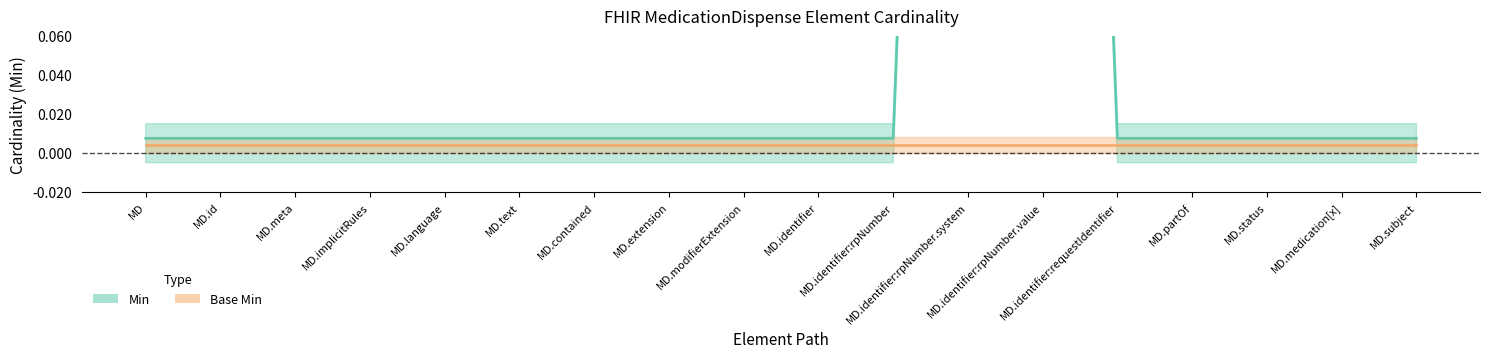

The chart shows a value of 0.0 at MD.meta. True or false?

False